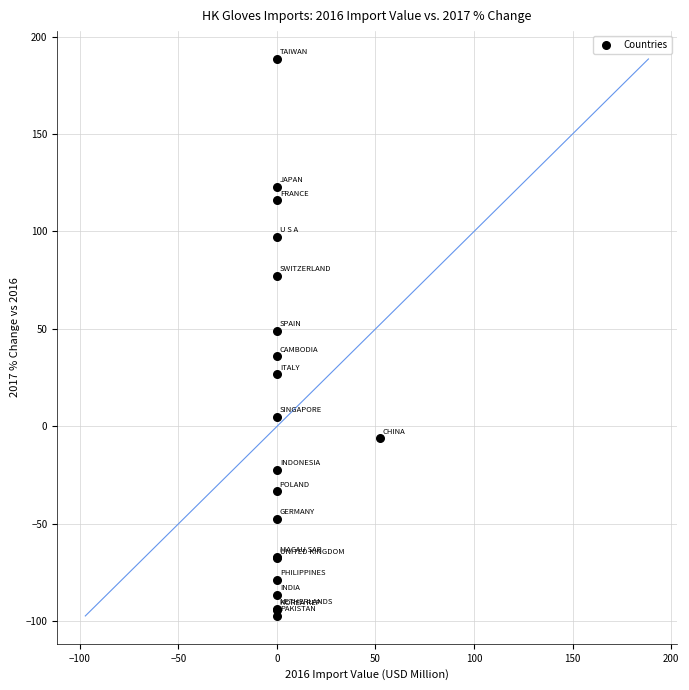

What Y value in the scatter plot is closest to 45?

49.0